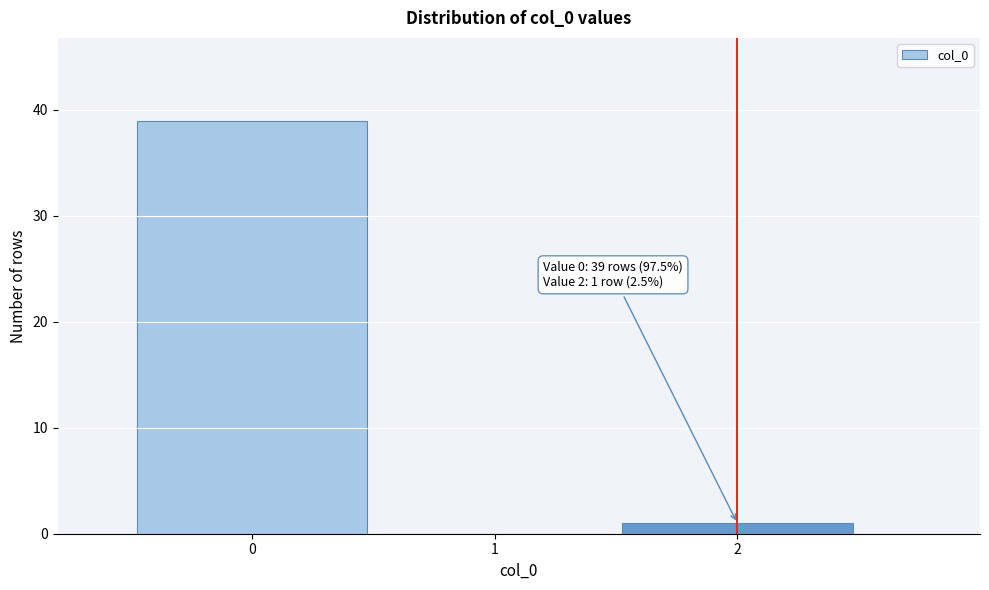

Over which range of the x-axis is the bar tallest?

-0.5 to 0.5